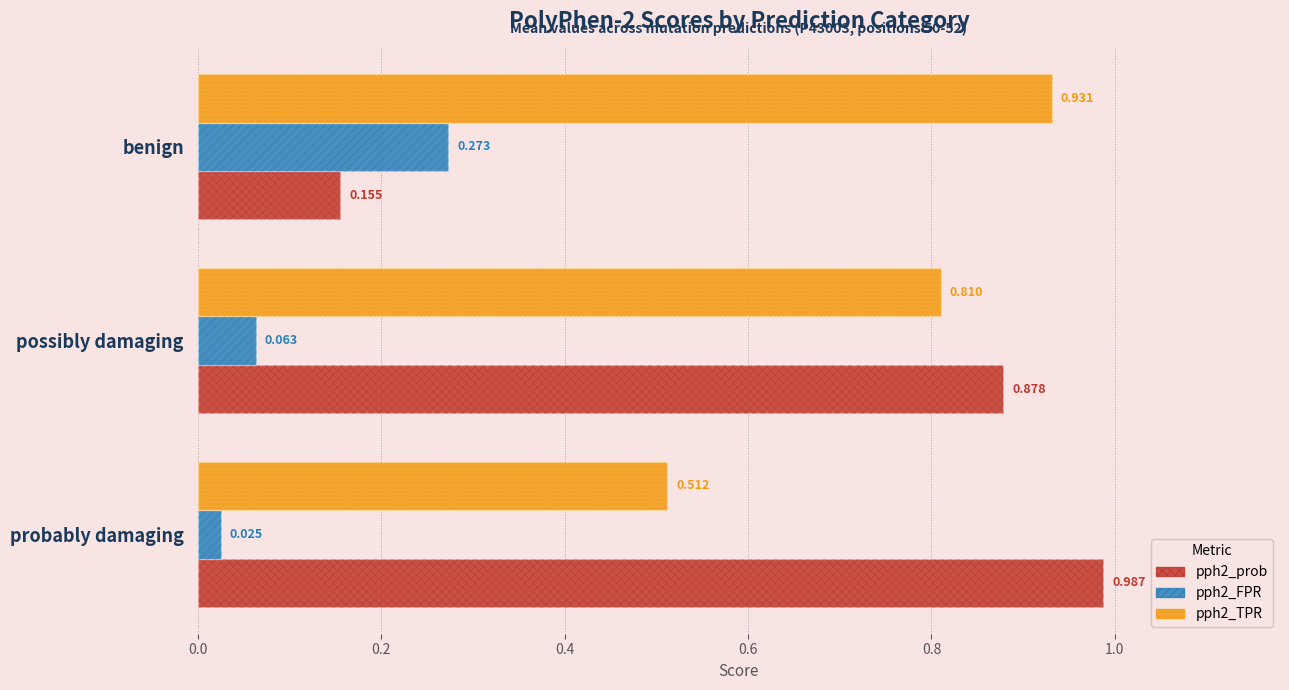

Reading right to left, what are all the values shown in this chart?

pph2_prob: 0.2	0.9	1.0
pph2_FPR: 0.3	0.1	0.0
pph2_TPR: 0.9	0.8	0.5